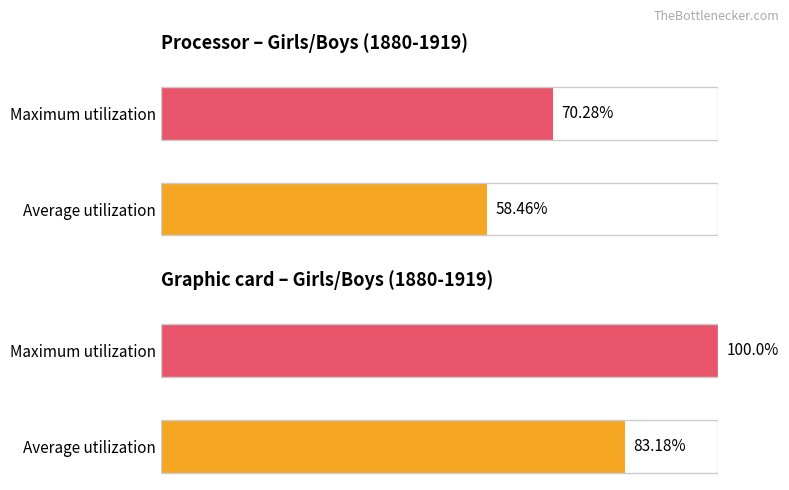

What is the difference between the Graphic card values at Maximum utilization and Average utilization?

16.8